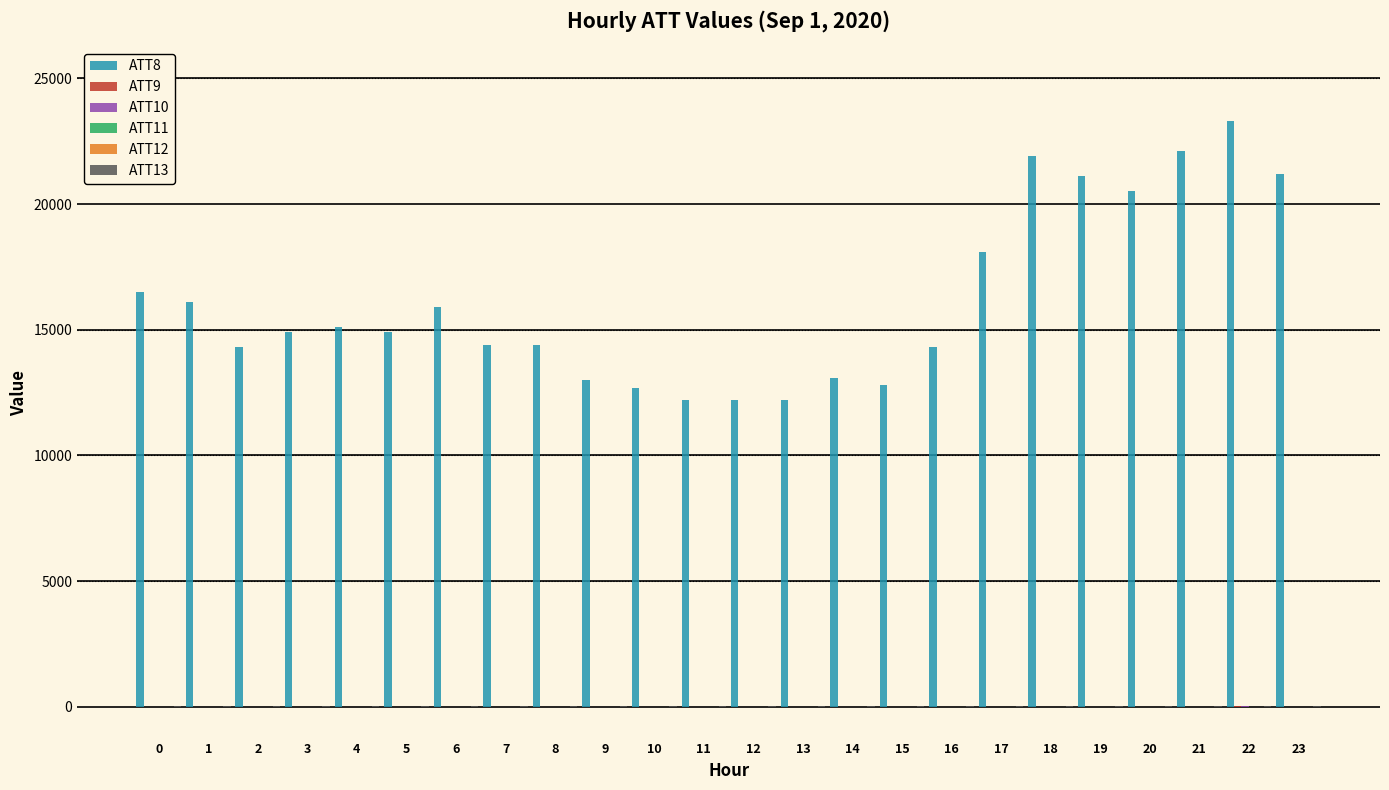

What is the greatest value displayed?

23300.0